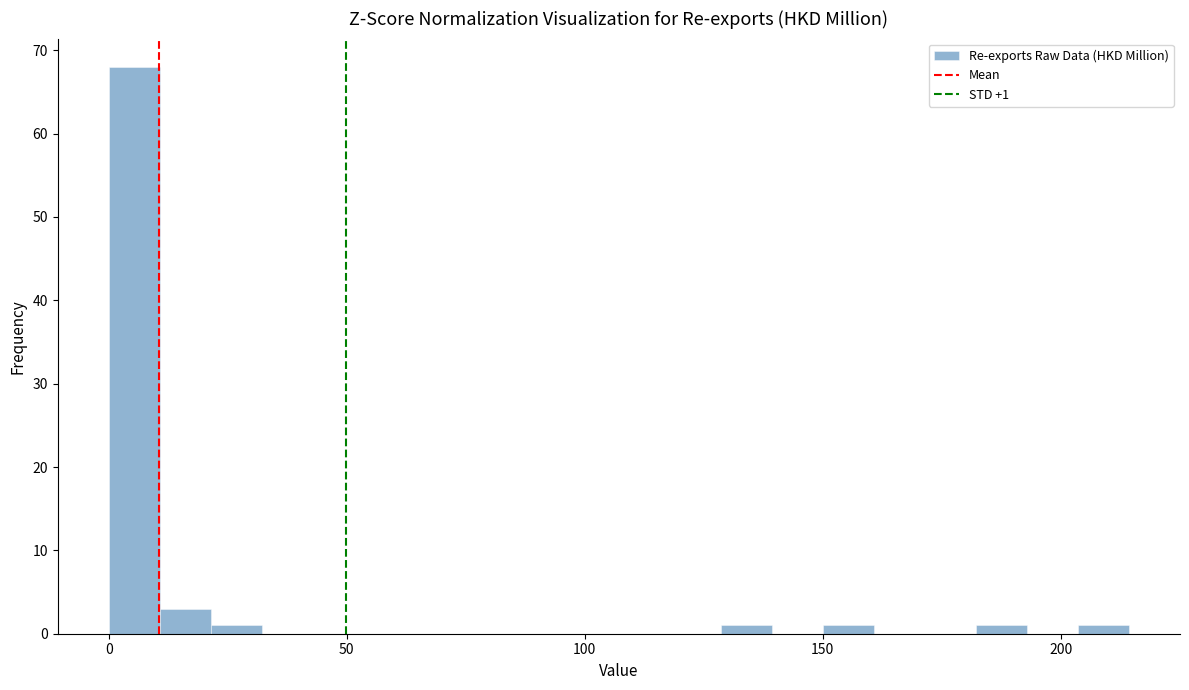

Around what value on the x-axis is the tallest bar? Give the approximate position of its centre, as read against the axis.

5